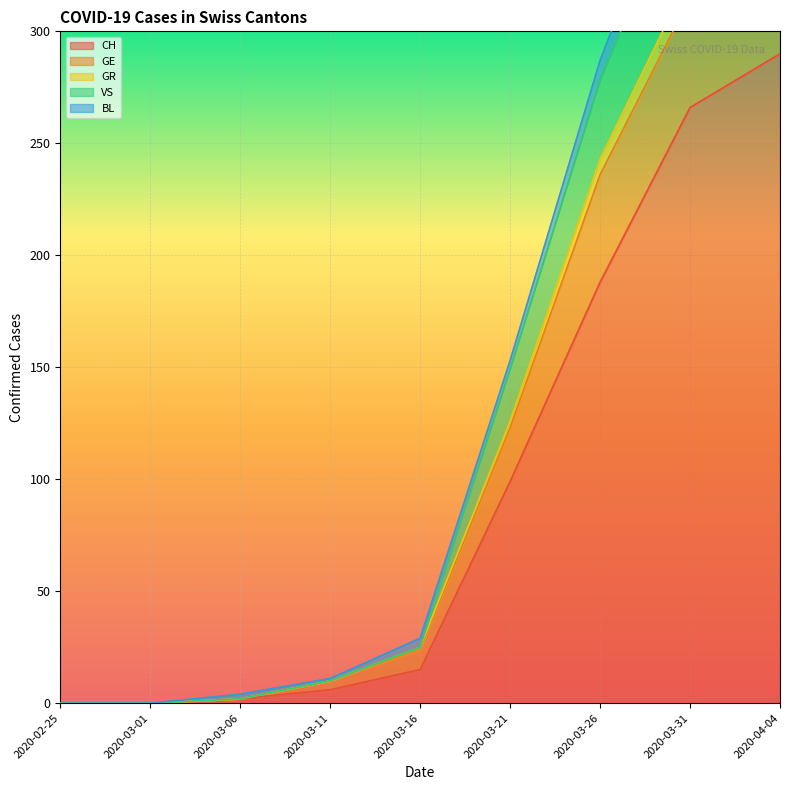

True or false: GR and VS intersect in this chart.

False